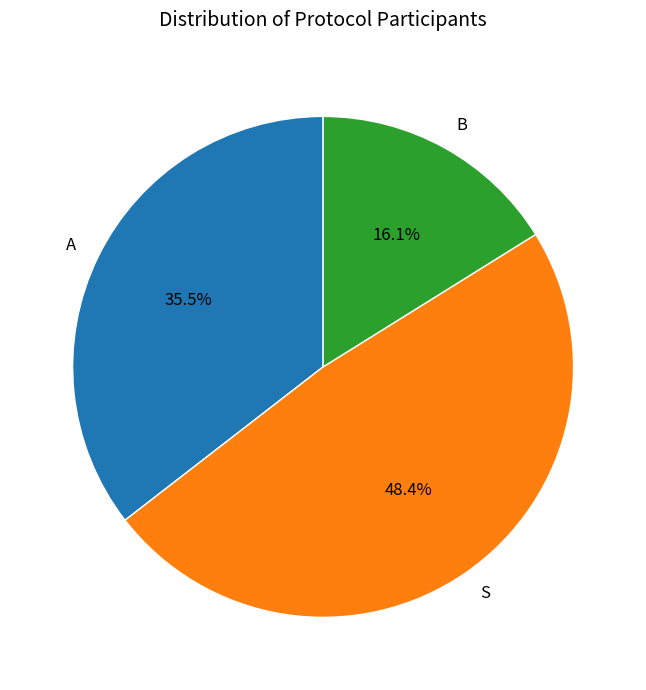

What is the smallest slice in the pie chart?

B